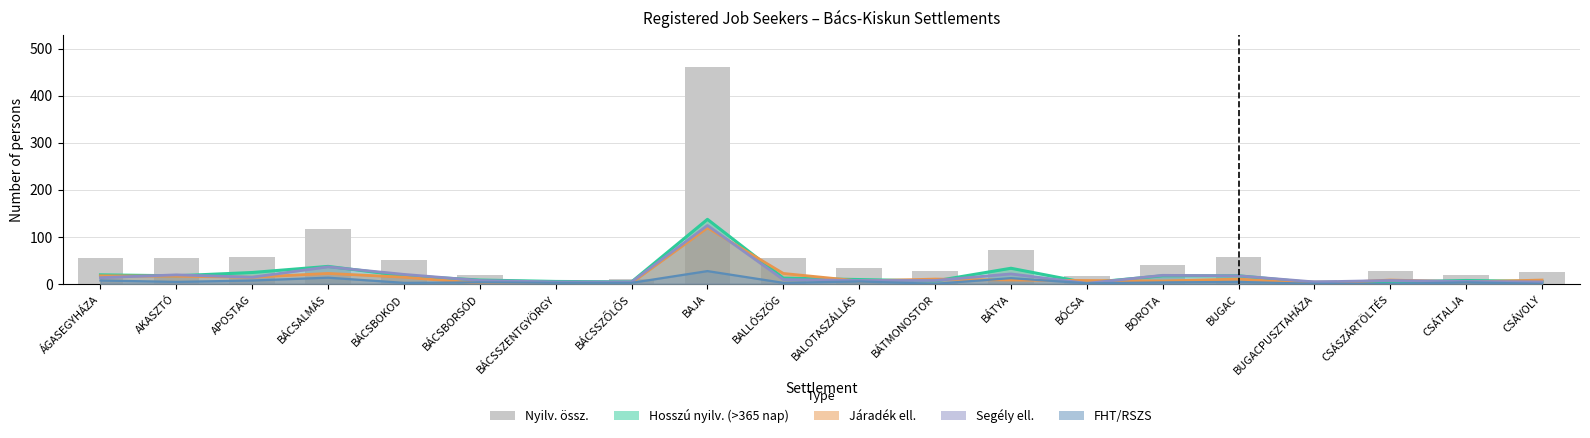

The chart shows a value of 9 at BÁCSBORSÓD. True or false?

False